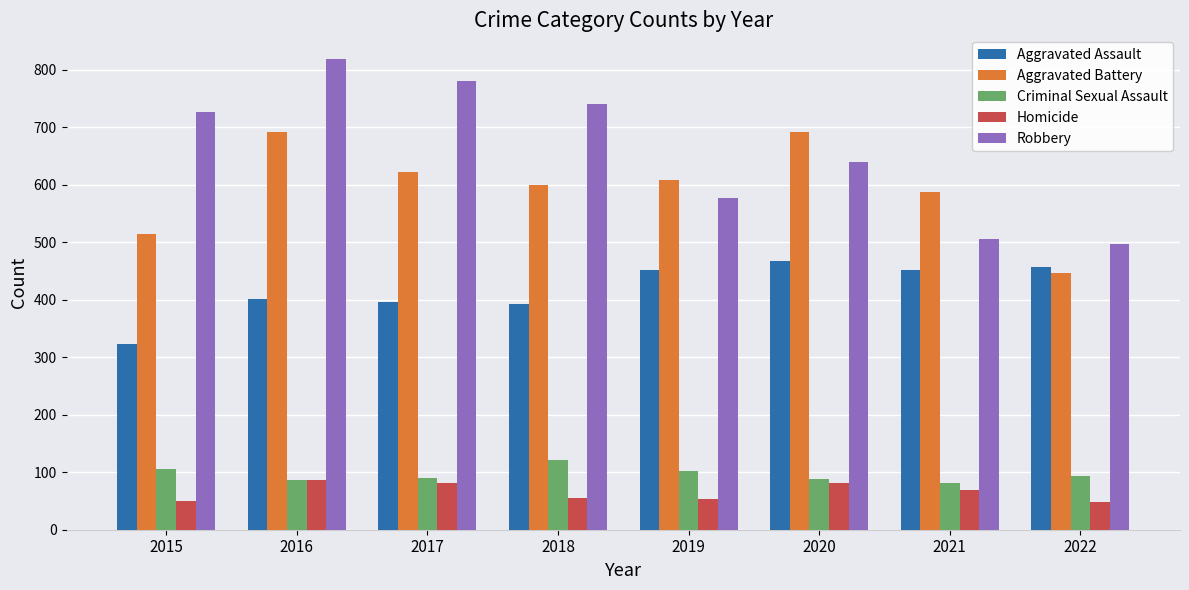

What is the sum of the Aggravated Assault values at 2022 and 2018?

849